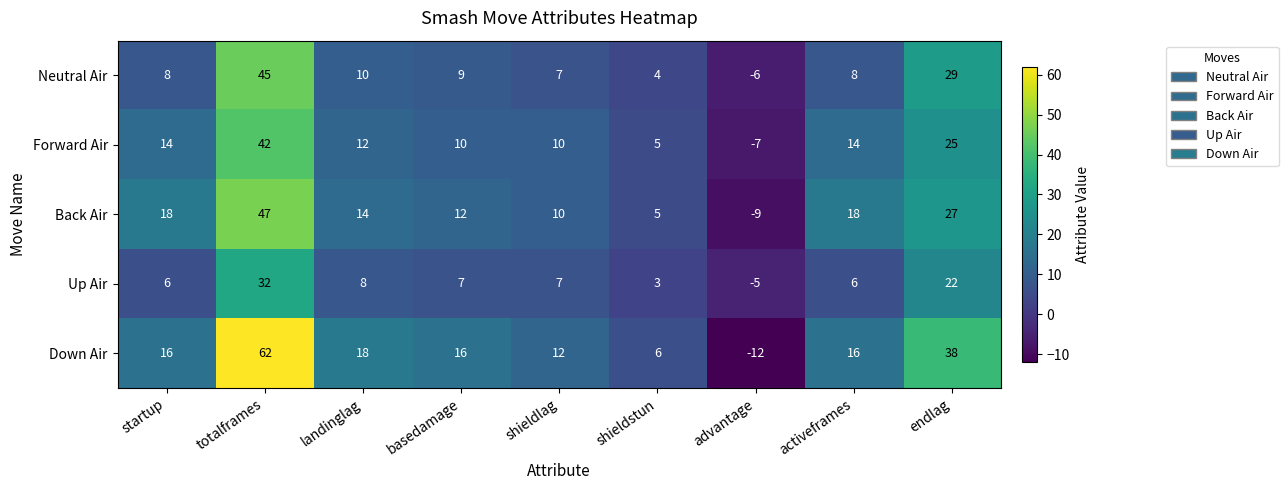

What is the average value of the Forward Air series?

14